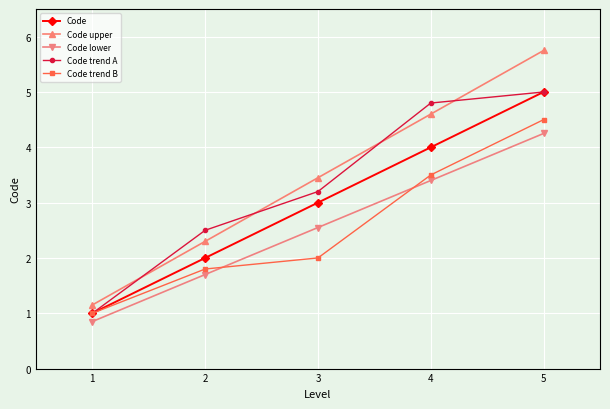

True or false: Code trend A and Code lower cross at least once.

False